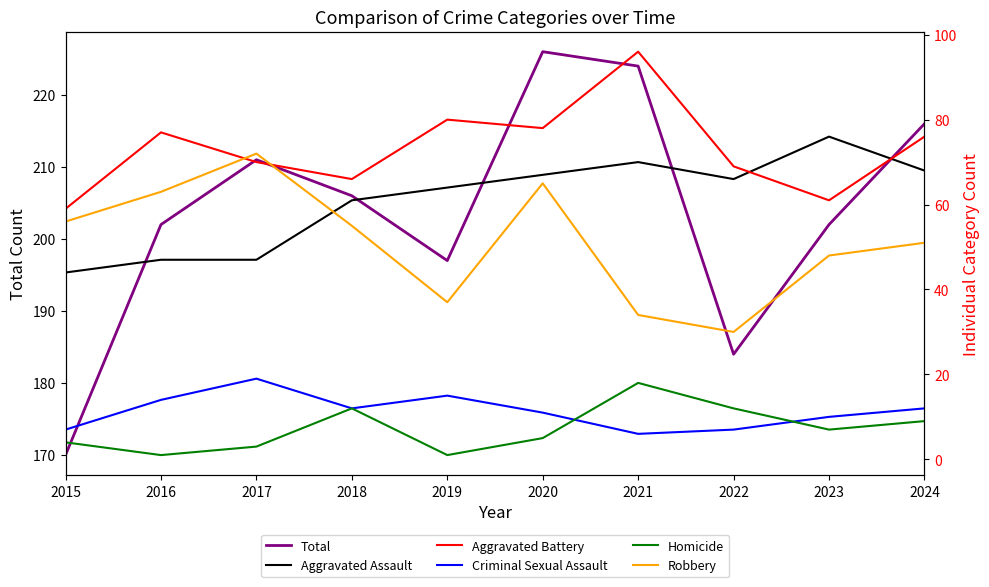

The Aggravated Battery series shows 69 at 2022. True or false?

True